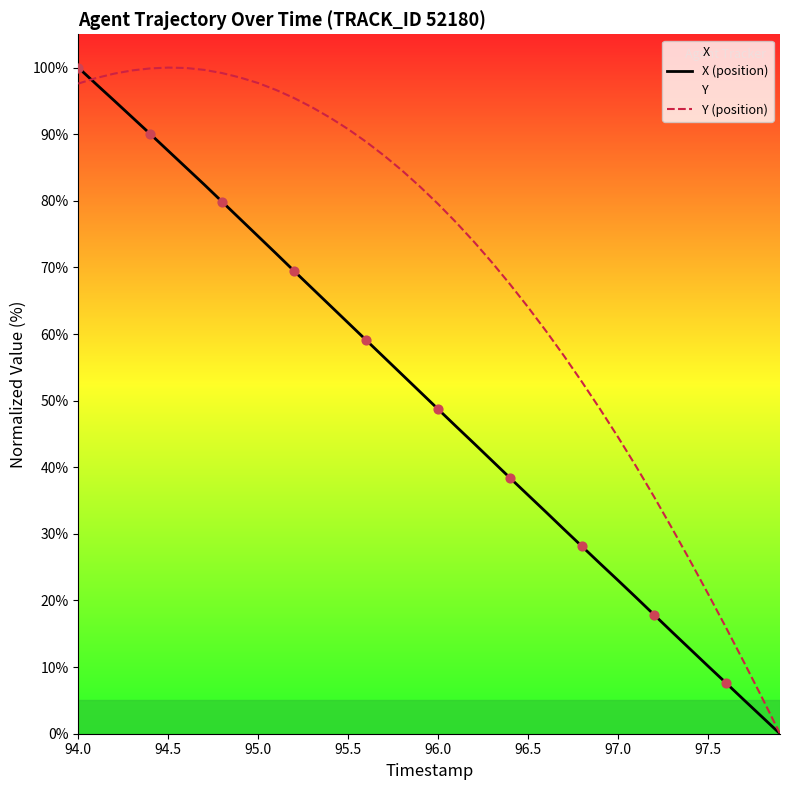

What is the total value across all series at 97.5?

31.2